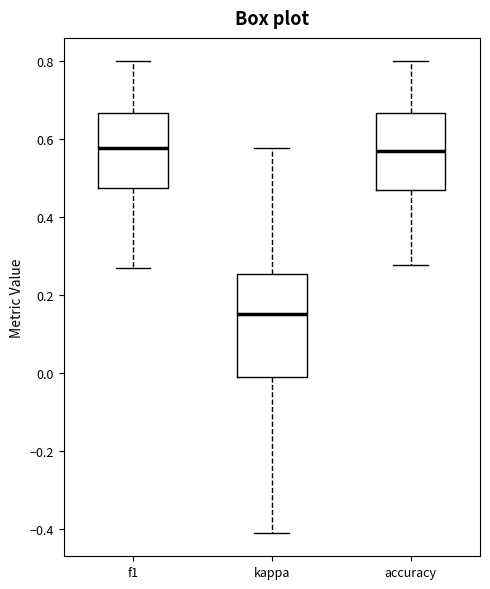

Reading left to right, transcribe this box plot: for each box, give where its median line is, the range the box spans, and where its two whiskers end, as read against the y-axis. The values are not printed on the chart, so give them approximately, as read against the axis.

f1: median 0.58, box 0.48 to 0.66, whiskers 0.28 to 0.80
kappa: median 0.16, box -0.02 to 0.26, whiskers -0.40 to 0.58
accuracy: median 0.58, box 0.48 to 0.66, whiskers 0.28 to 0.80